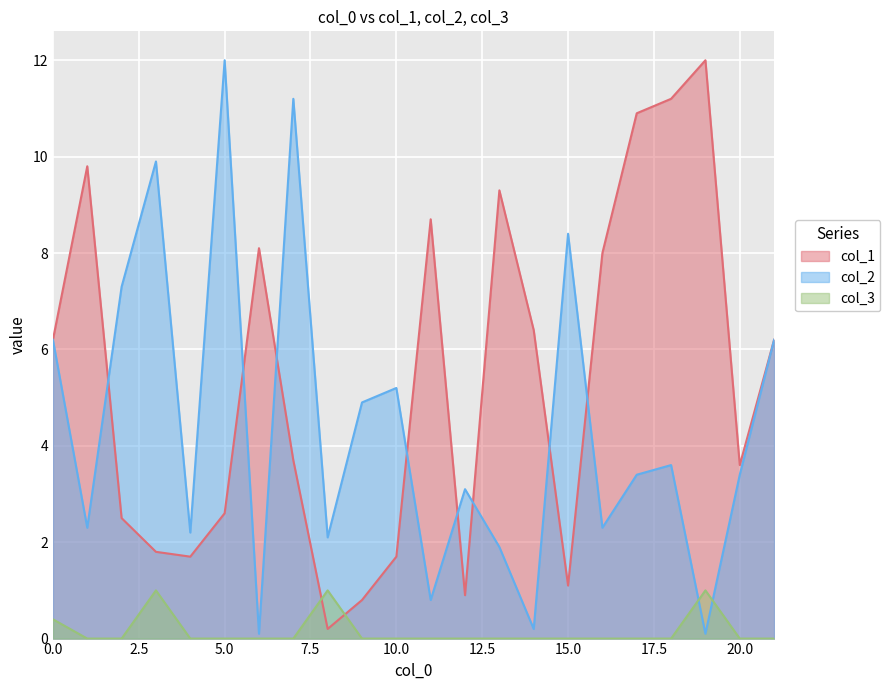

At 11, list the series in order from largest to smallest.

col_1, col_2, col_3